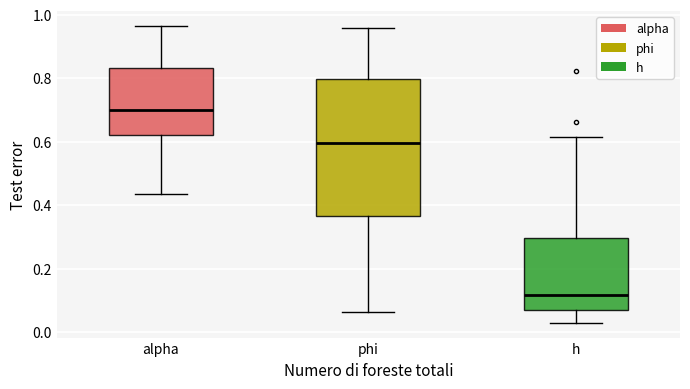

Which box is the tallest, from its lower edge to its upper edge?

phi